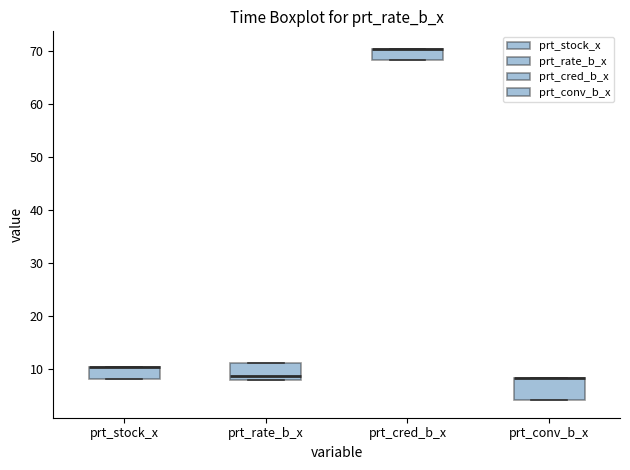

Where is the lower edge of the box for prt_rate_b_x on the y-axis? The values are not printed on the chart, so give them approximately, as read against the axis.

8